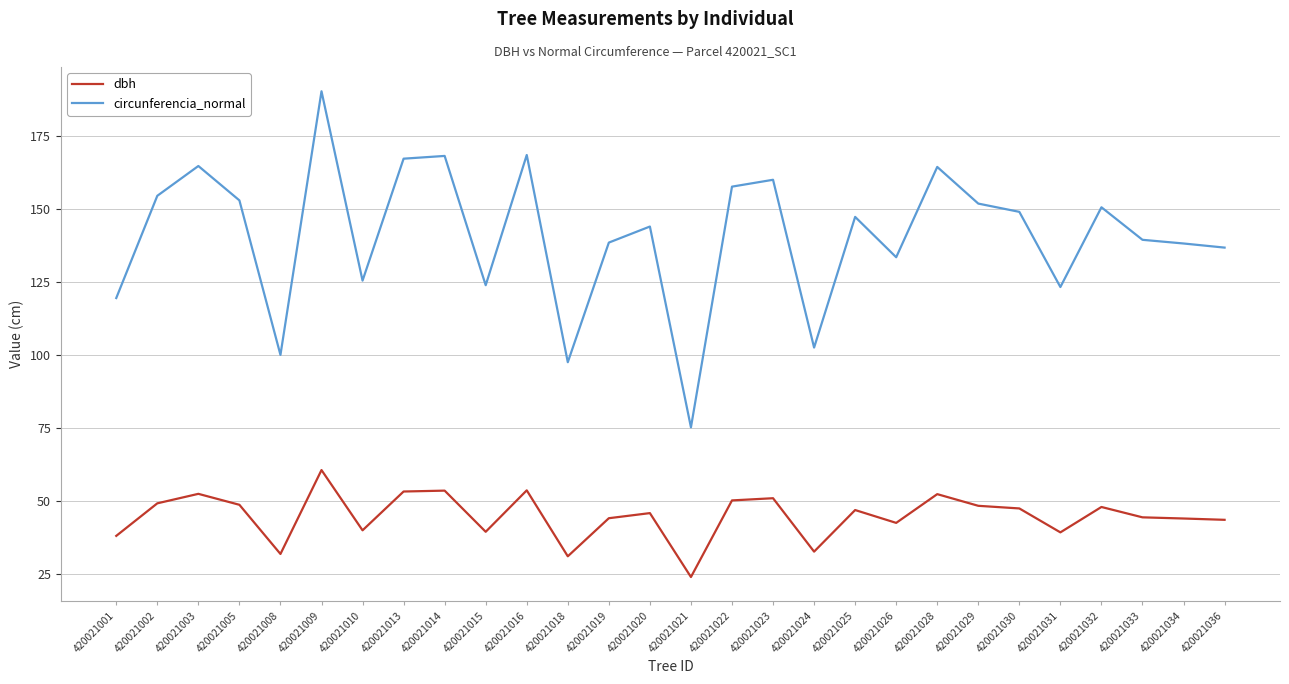

Does the chart display data point markers on the line(s)?

No